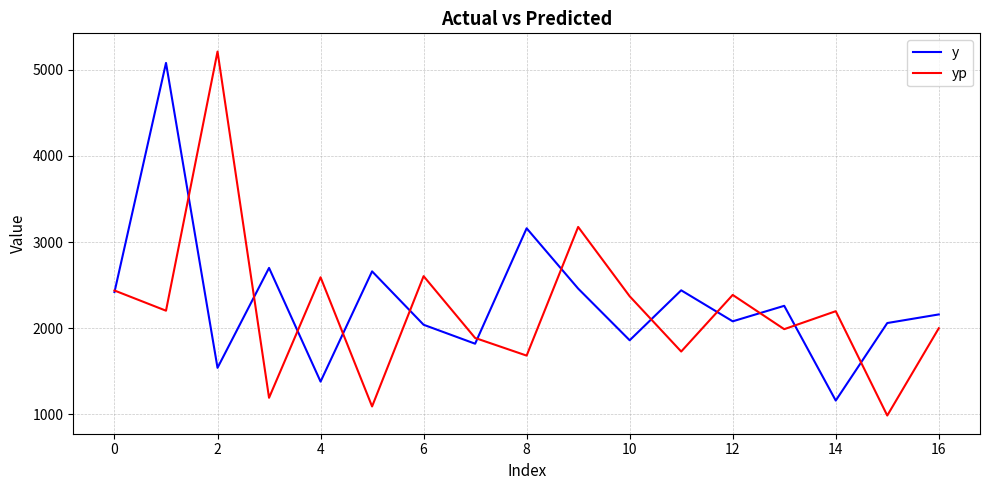

What is the highest value of the y series?

5080.0